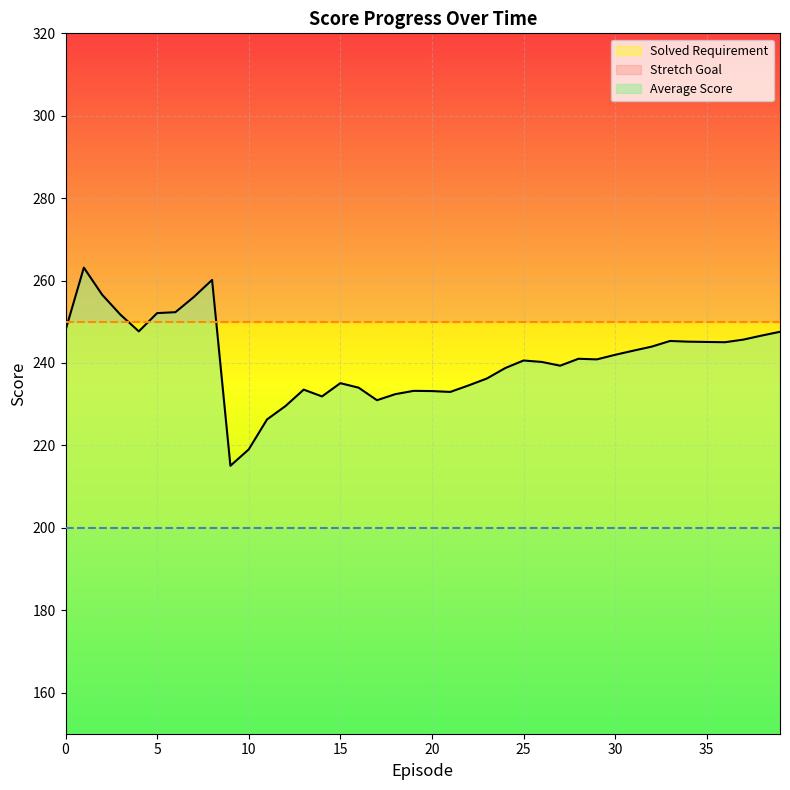

How many intersections are there between Stretch Goal and Average Score?

4